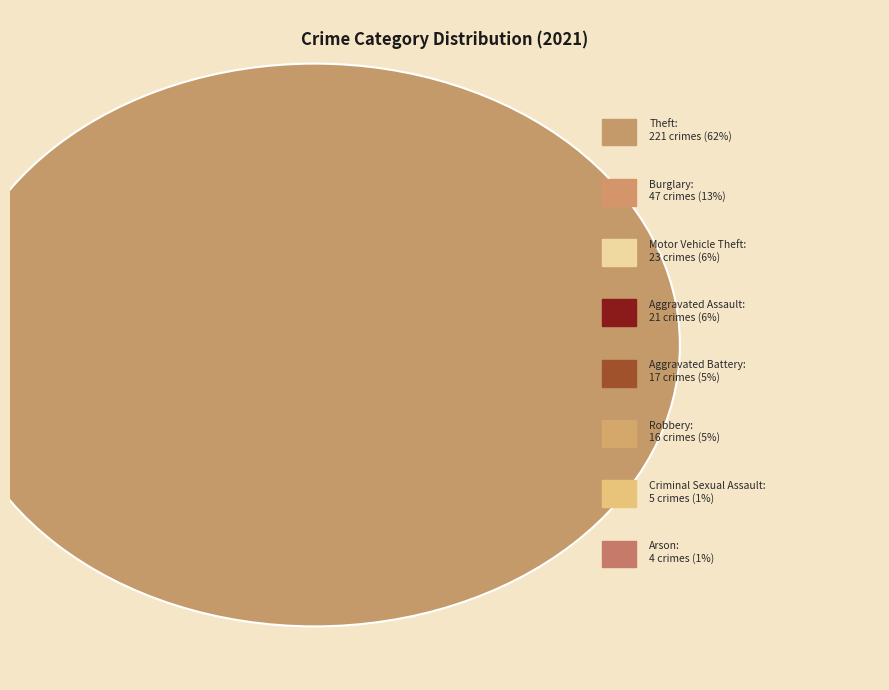

Is there any slice that represents more than half of the pie?

Yes